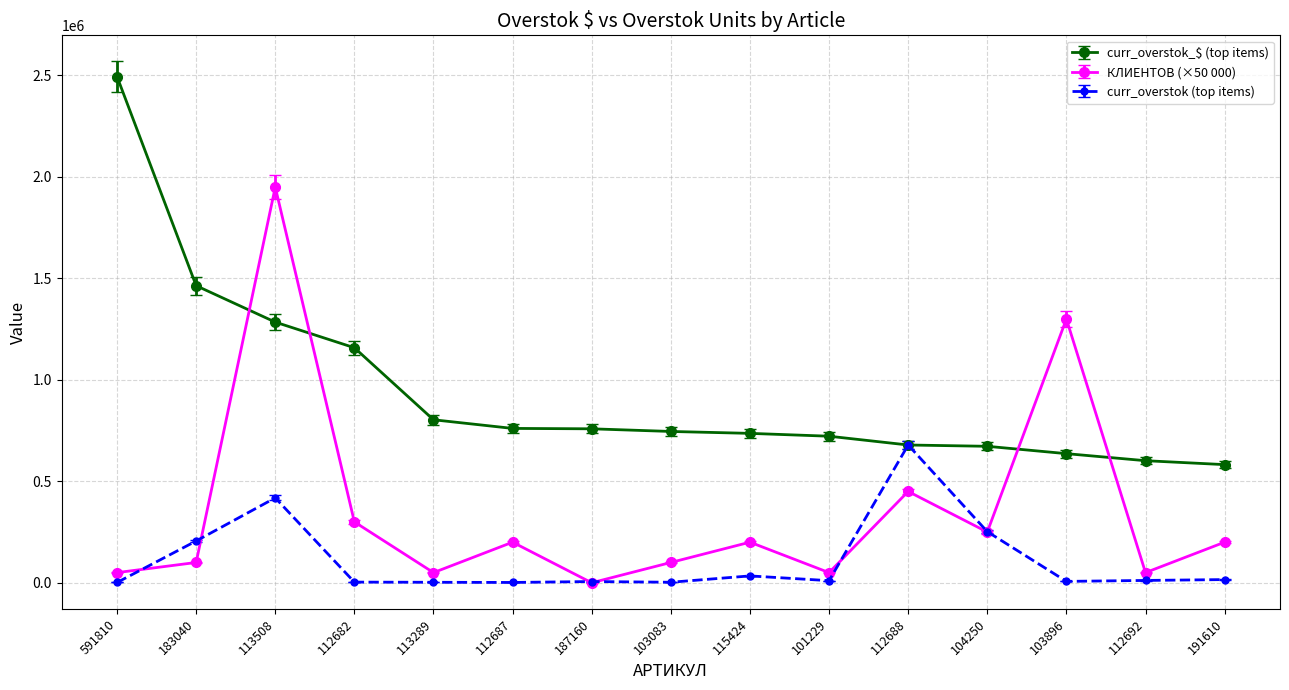

Rank the series by their average value, from lowest to highest.

curr_overstok (top items), КЛИЕНТОВ (×50 000), curr_overstok_$ (top items)